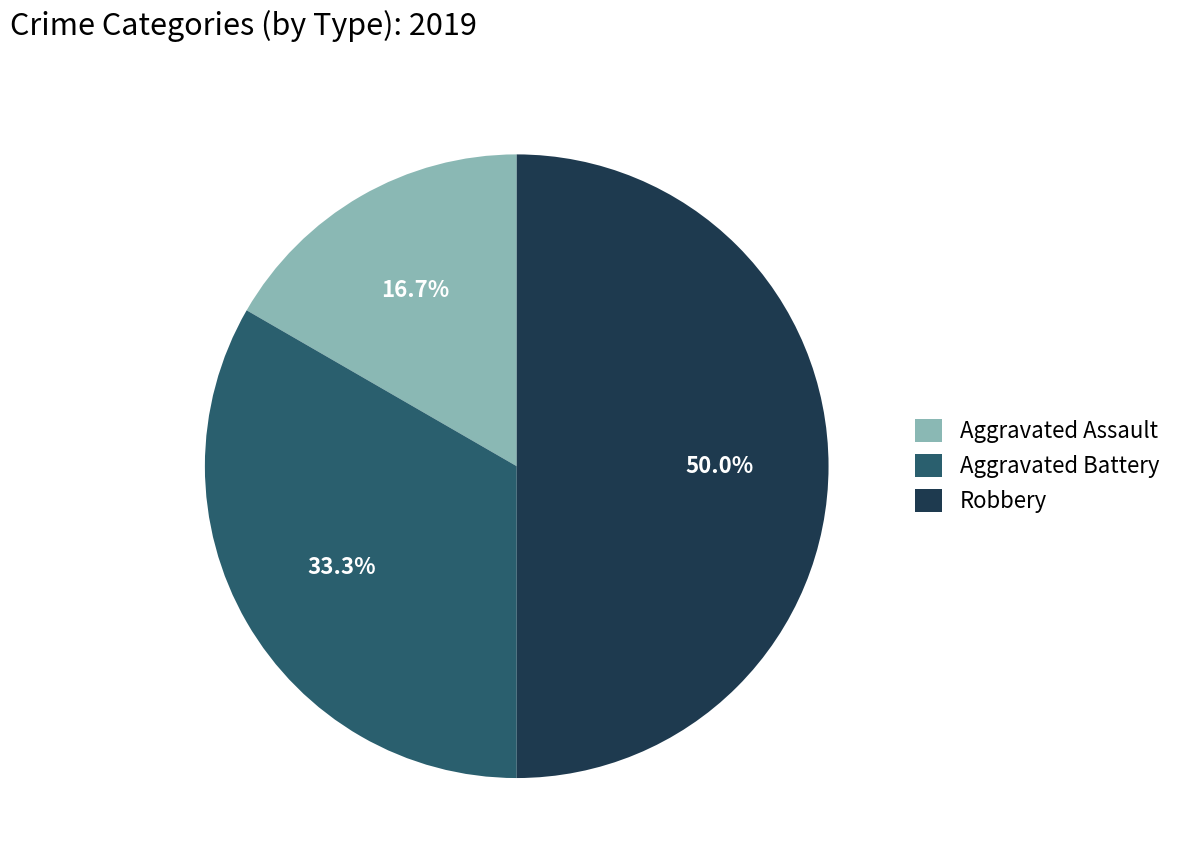

How many segments does this pie chart have?

3